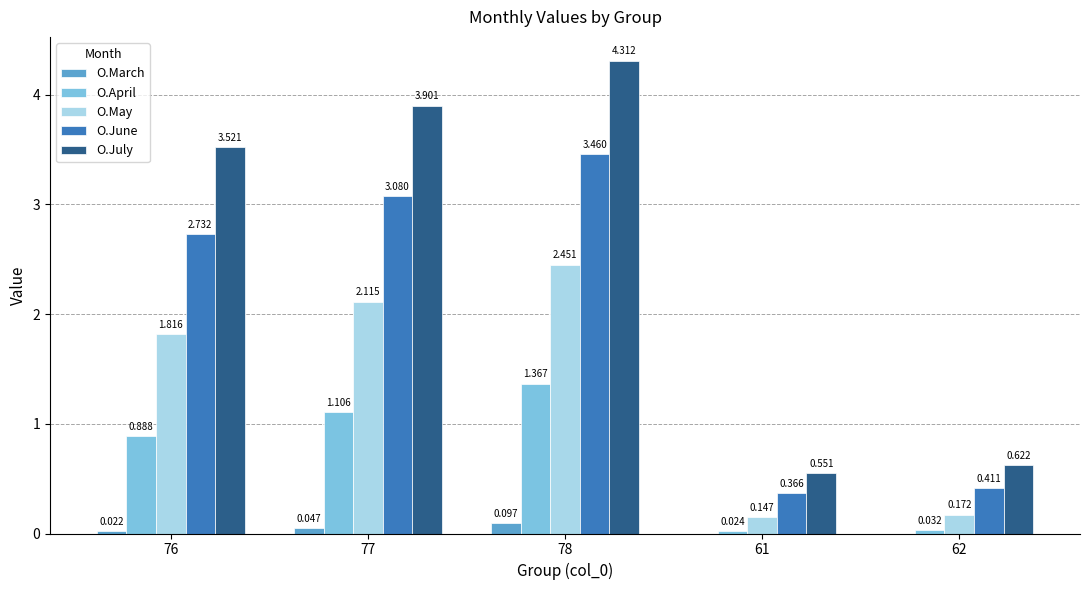

How many groups of bars are there?

5